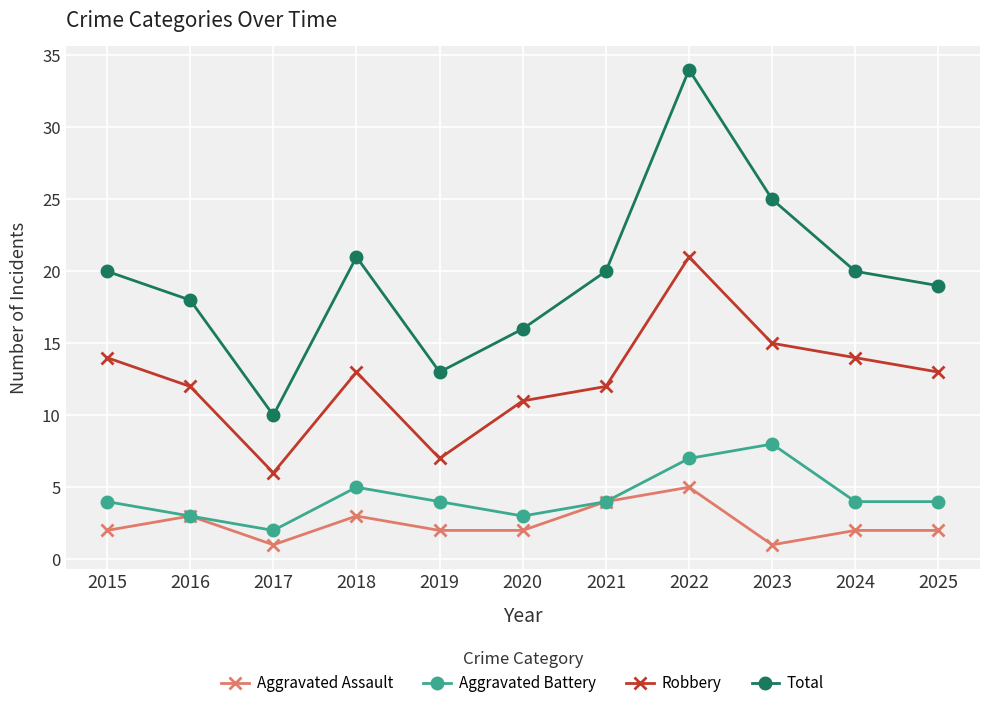

How many lines are shown in the chart?

4